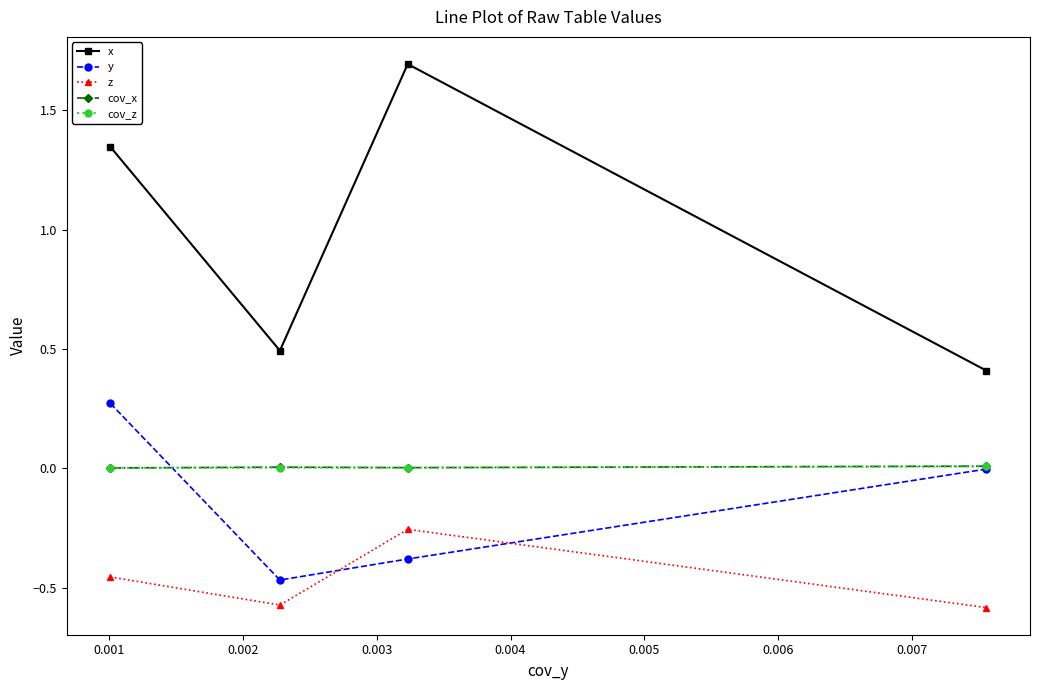

Which series has the largest range (max minus min)?

x